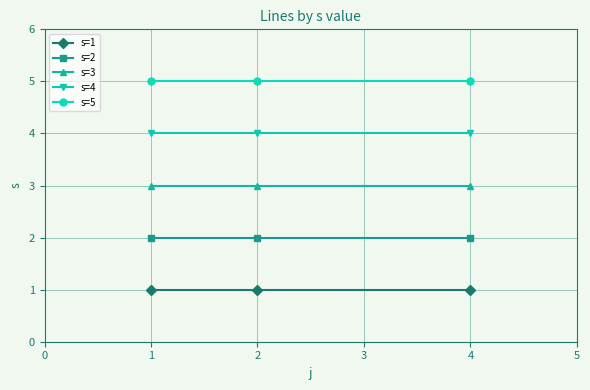

At how many categories does at least one series exceed 3?

3